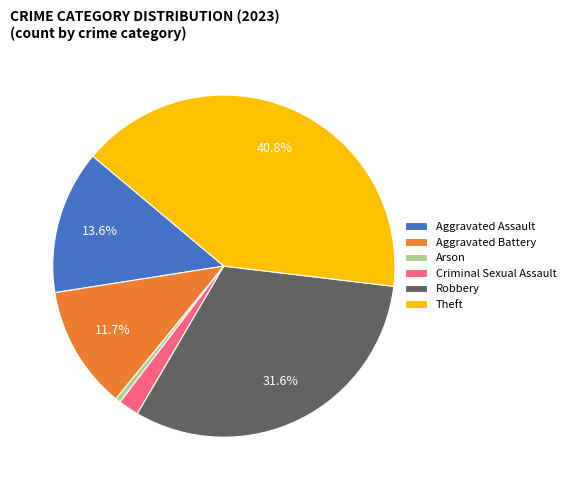

Combined, do Aggravated Assault and Arson account for over 50%?

No